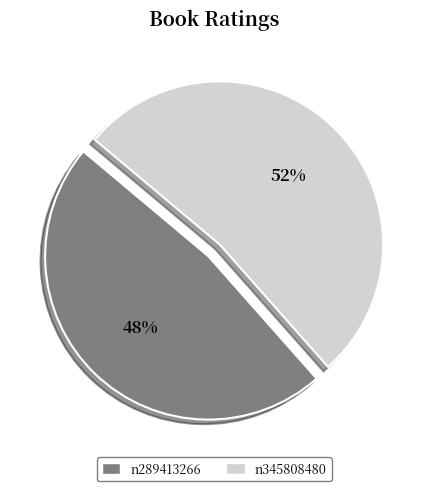

What percentage is the n289413266 slice, to the nearest percent?

48%